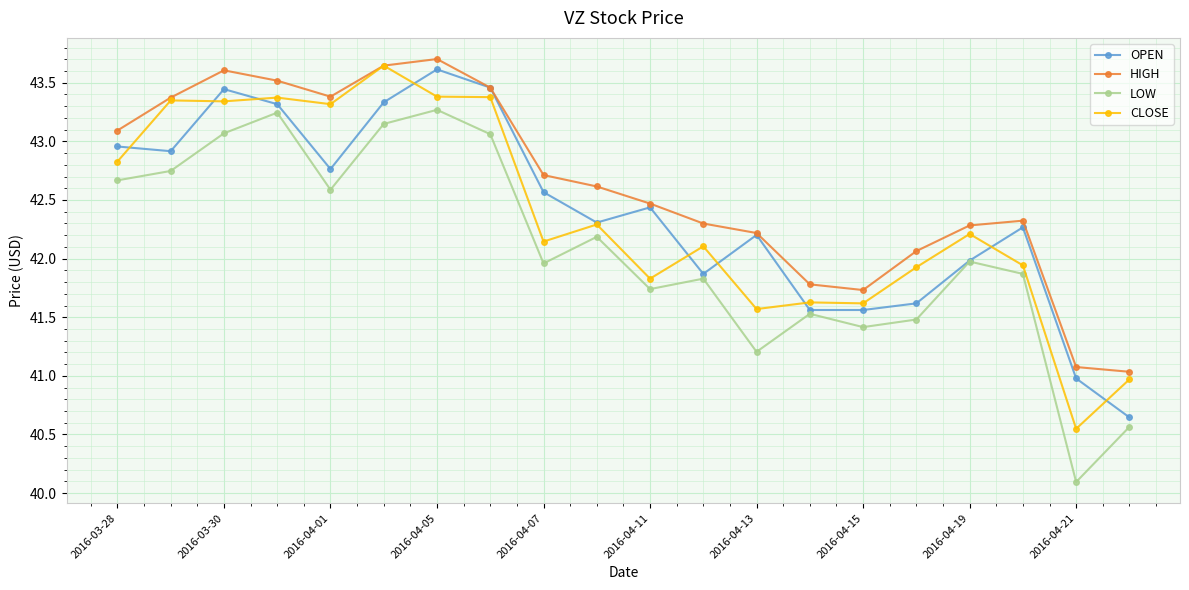

In LOW, how many points are lower than both neighbors (excluding endpoints)?

6